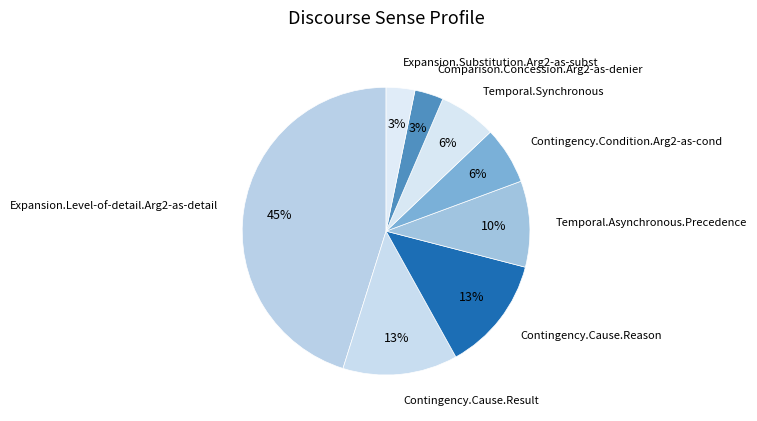

Count the number of slices in the pie.

8